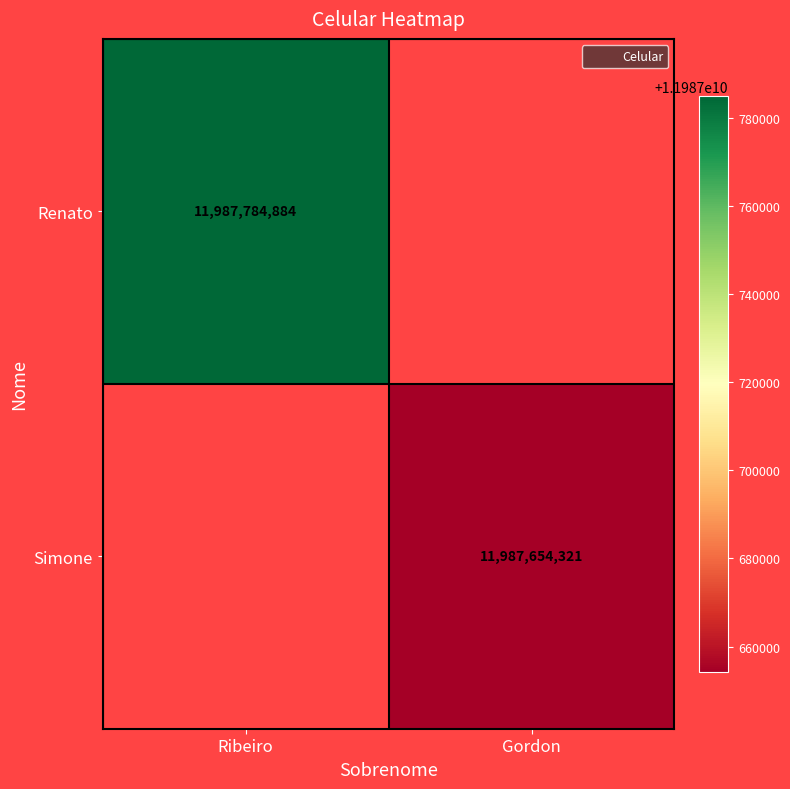

The Renato series shows 11987784884.0 at Ribeiro. True or false?

True